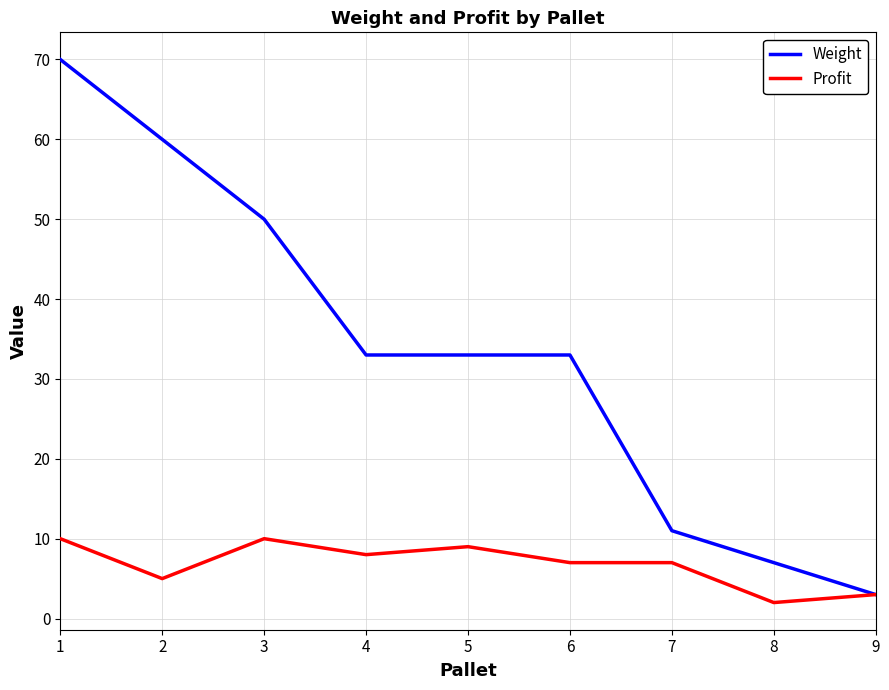

At 3, list the series in order from largest to smallest.

Weight, Profit